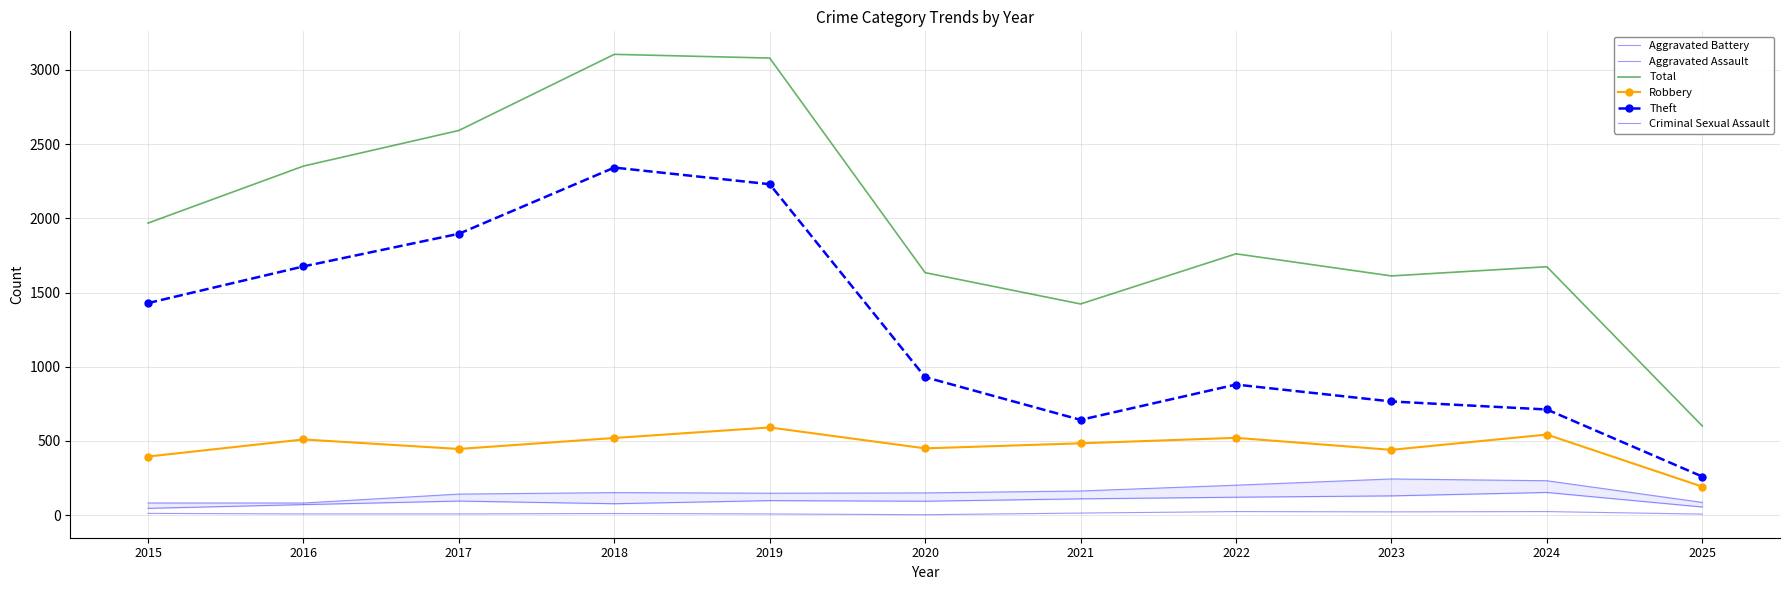

What is the difference between the maximum and minimum values in the Theft series?

2082